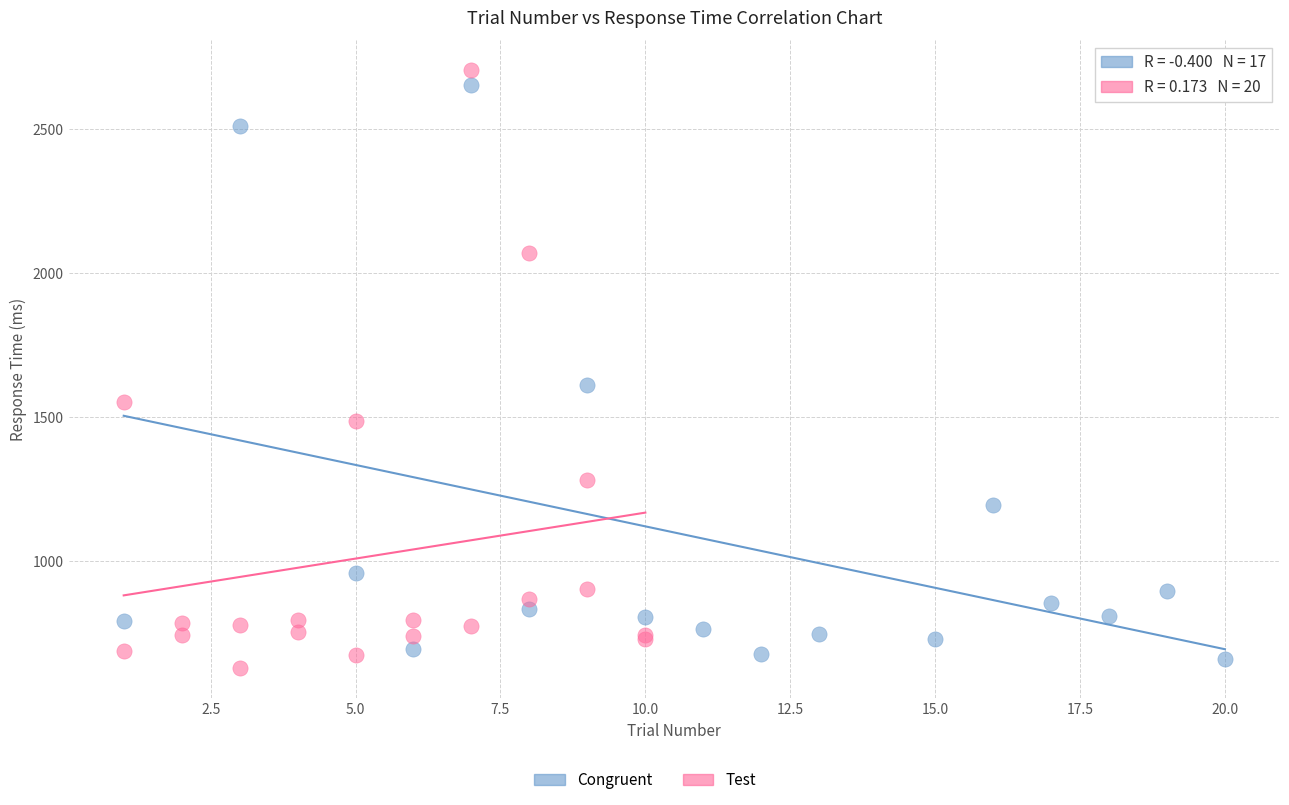

Which series contains the highest Y value?

Test